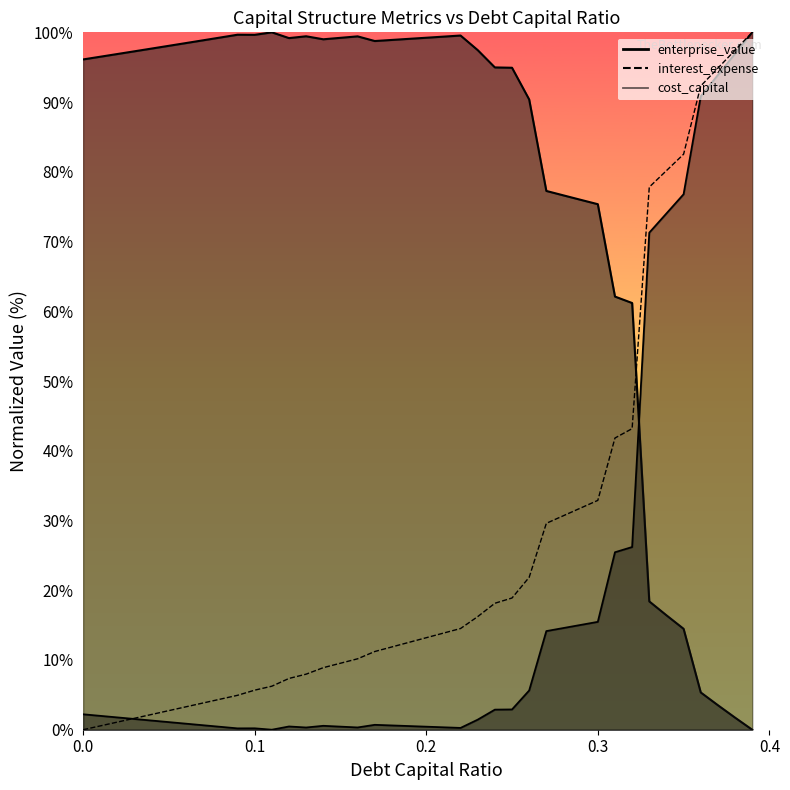

How many lines are shown in the chart?

3